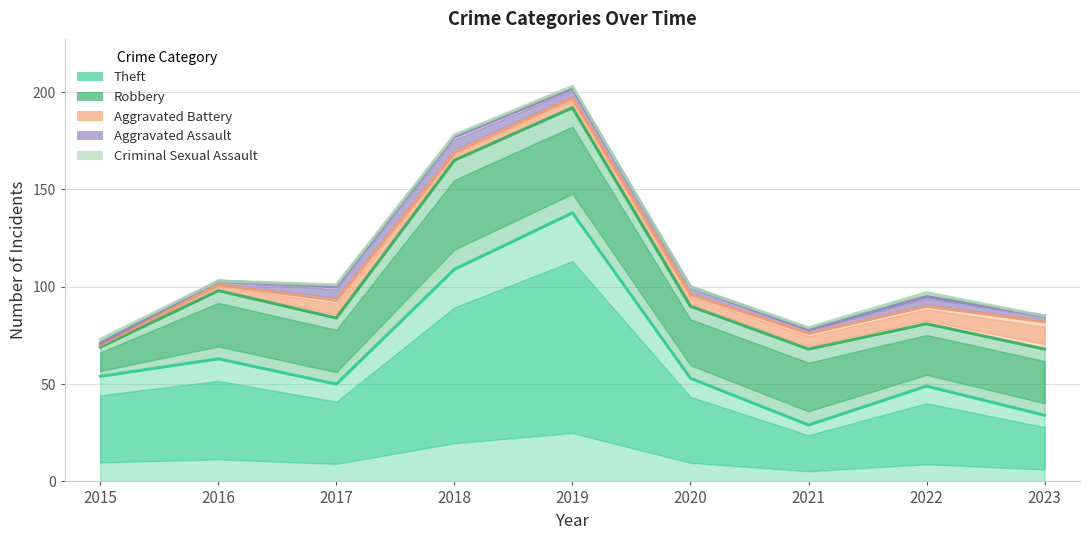

True or false: Criminal Sexual Assault has a value of -1 at 2023.

False